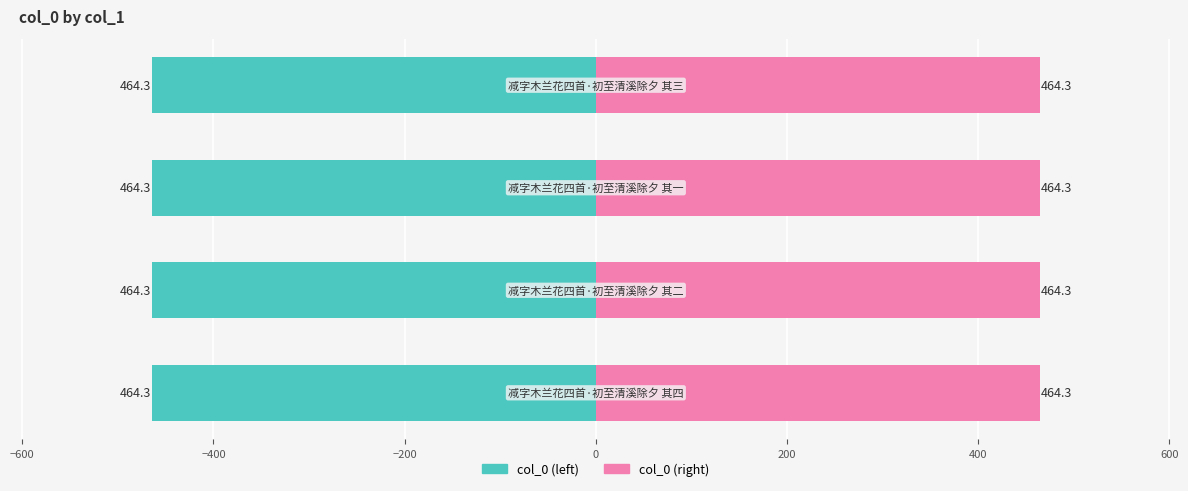

What is the value of the col_0 (right) bar at the 4th from the left?

464.3